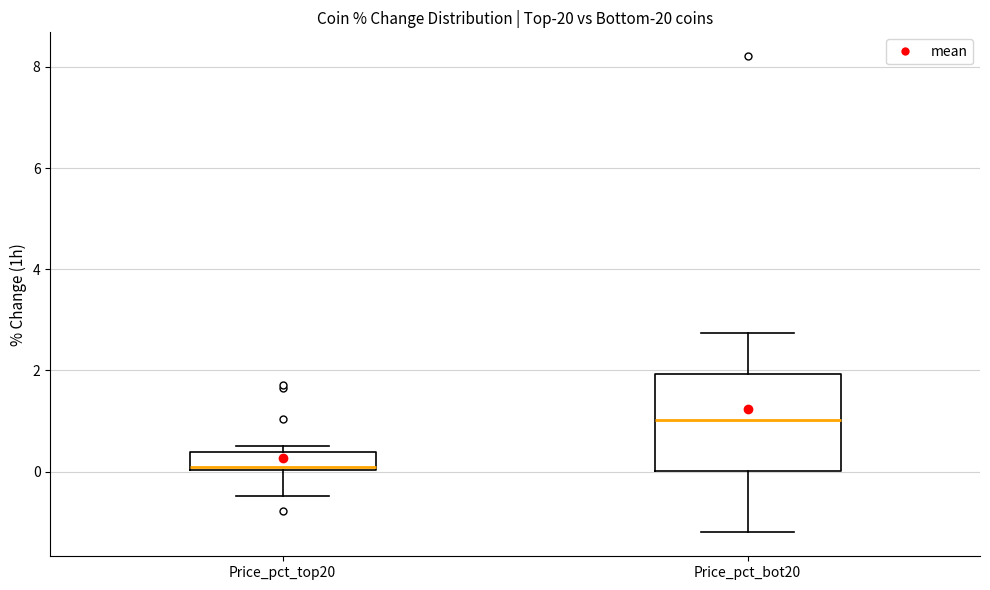

Comparing the boxes themselves (not the whiskers), which one is the tallest?

Price_pct_bot20